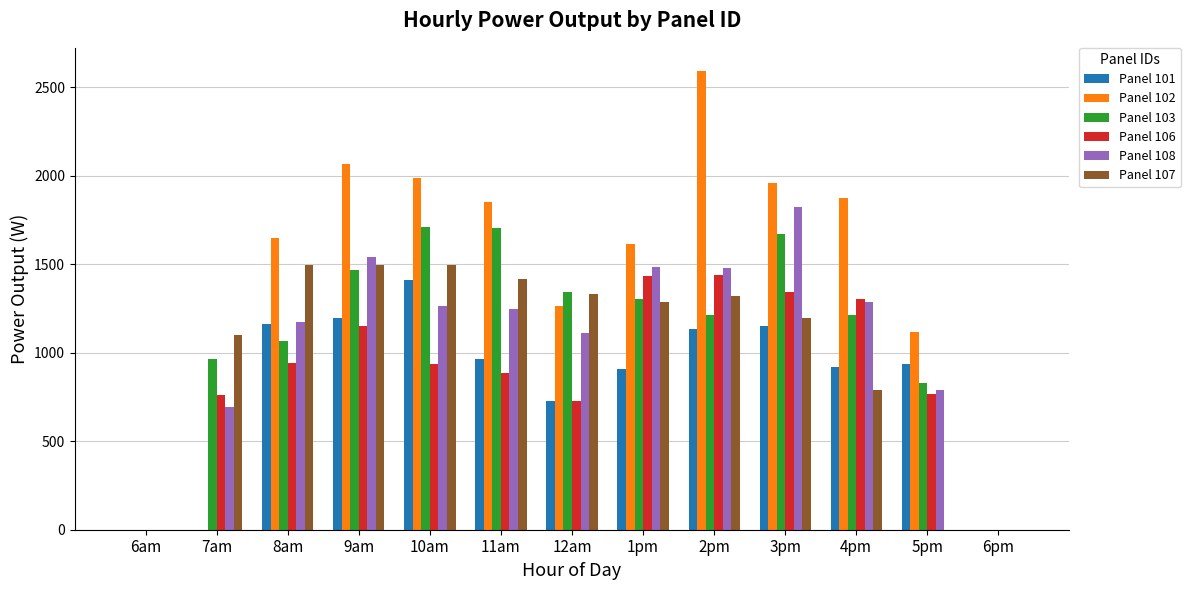

Does the chart contain stacked bars?

No